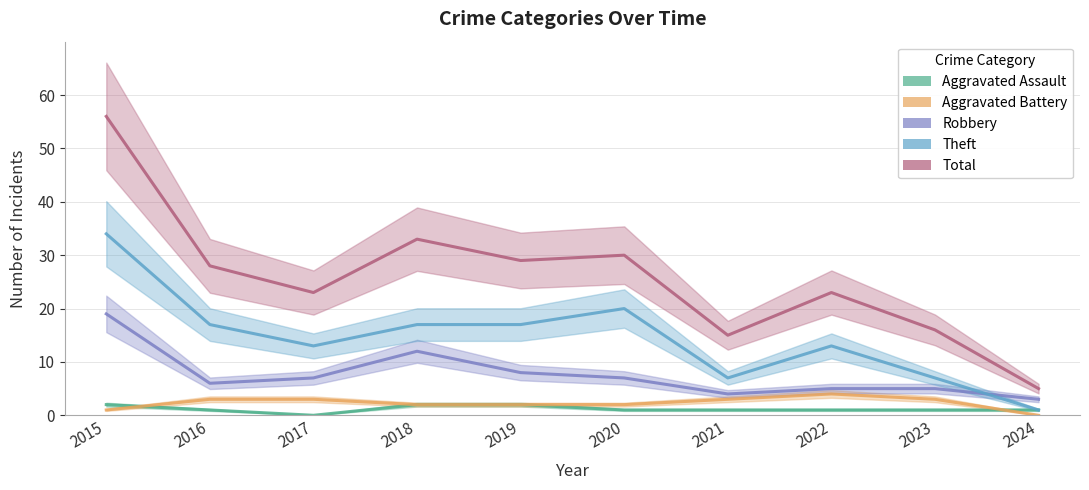

At which category is the sum across all series the highest?

2015